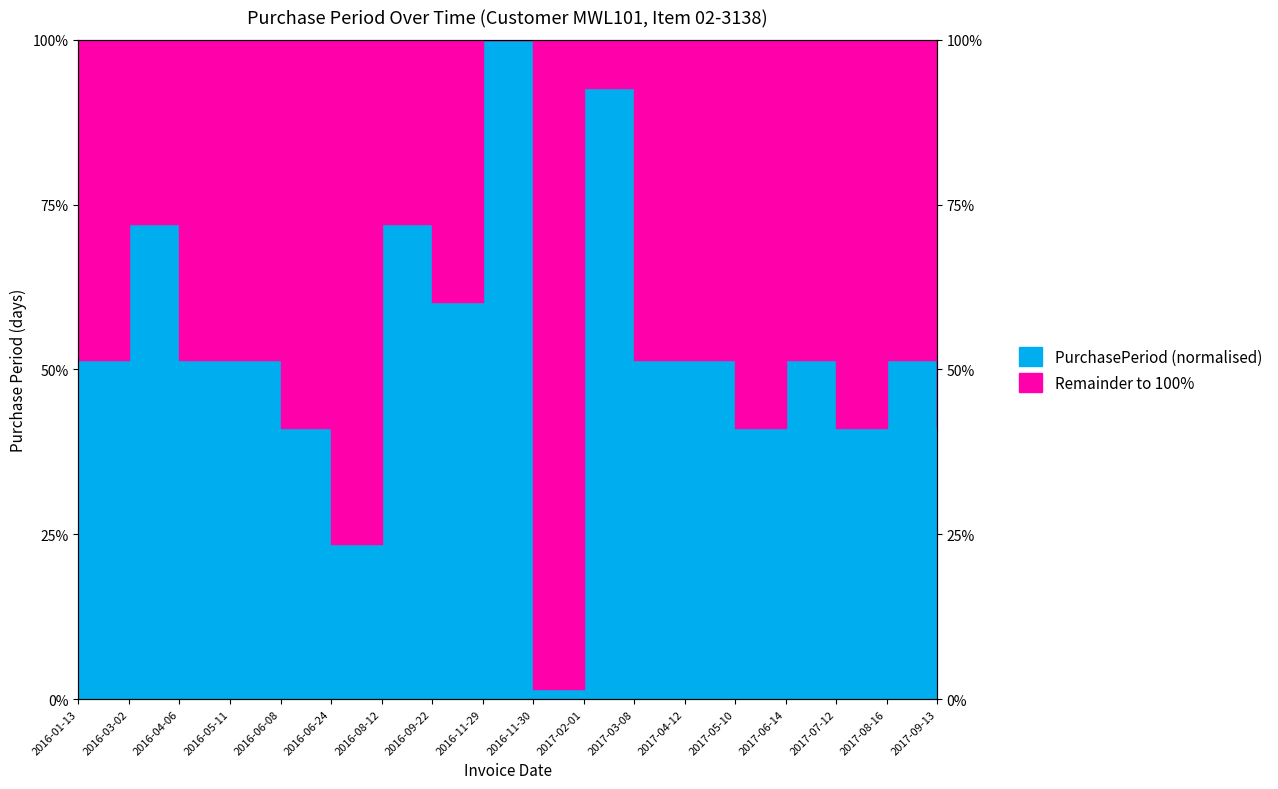

What is the label of the 3rd point from the right?

2017-07-12